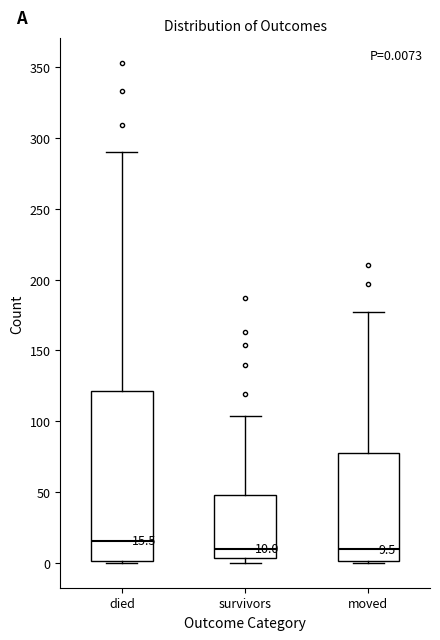

Comparing the boxes themselves (not the whiskers), which one is the tallest?

died